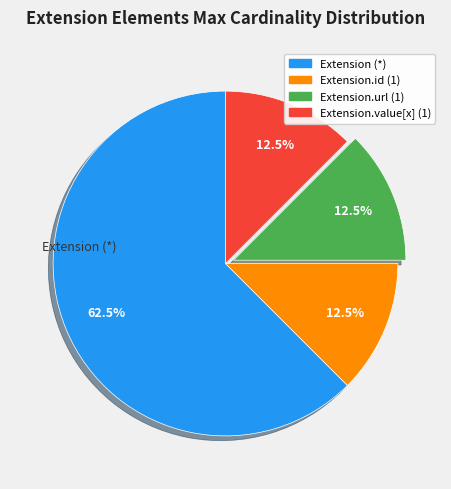

Is there any slice that represents more than half of the pie?

Yes